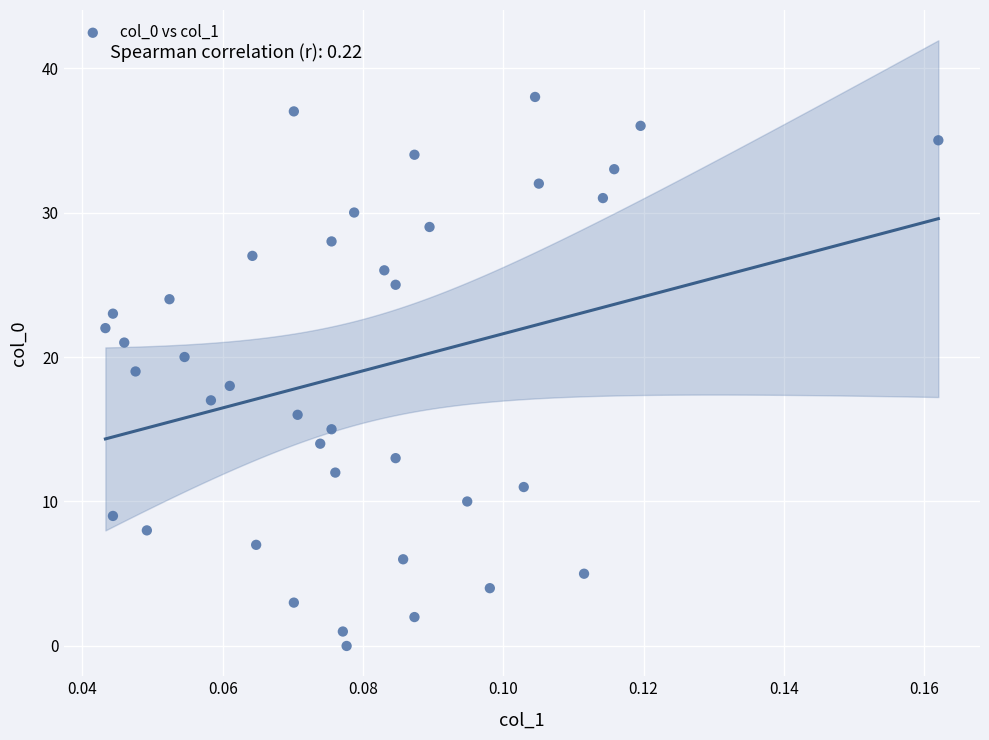

What is the range of Y values (max minus min)?

38